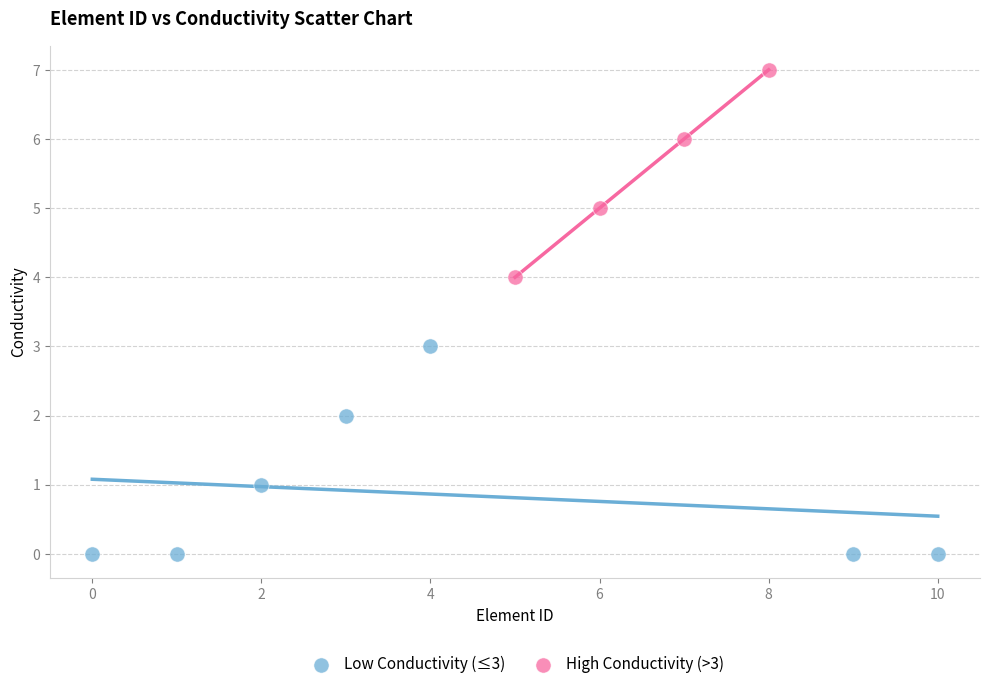

Which series contains the highest Y value?

High Conductivity (>3)